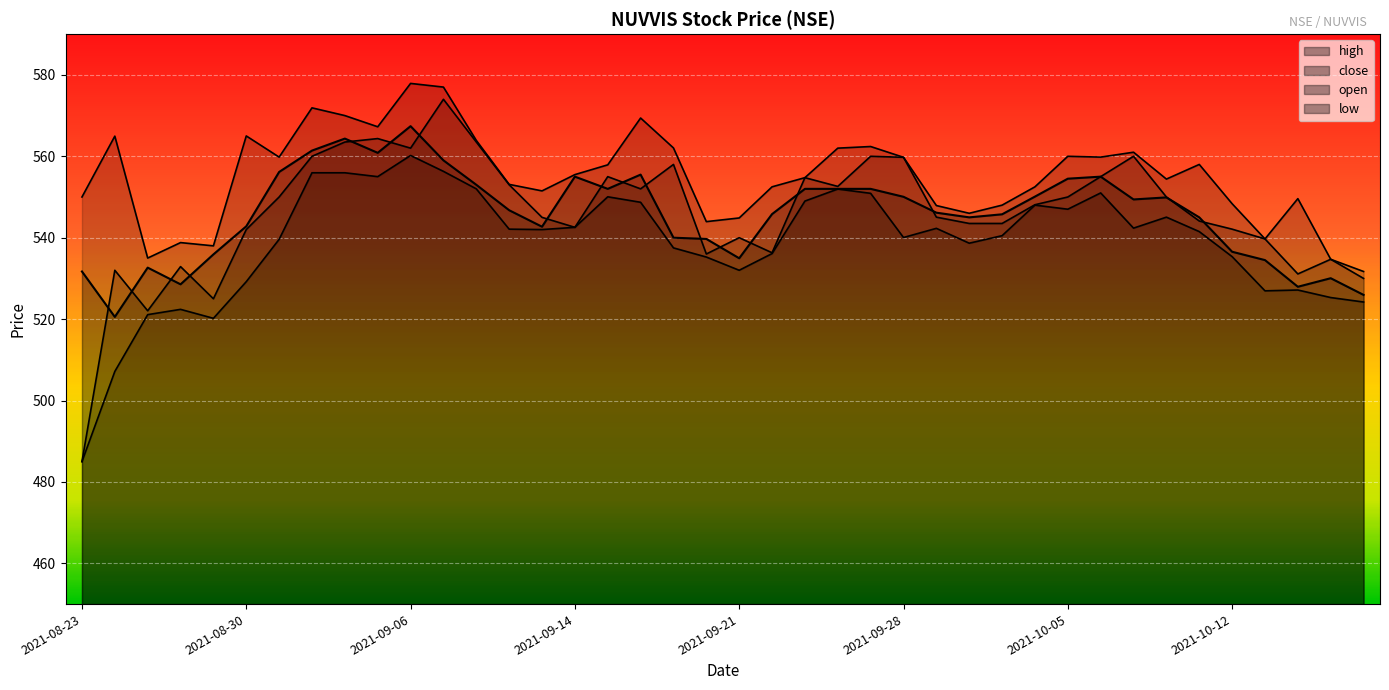

What is the label of the 13th point from the left?

2021-09-08